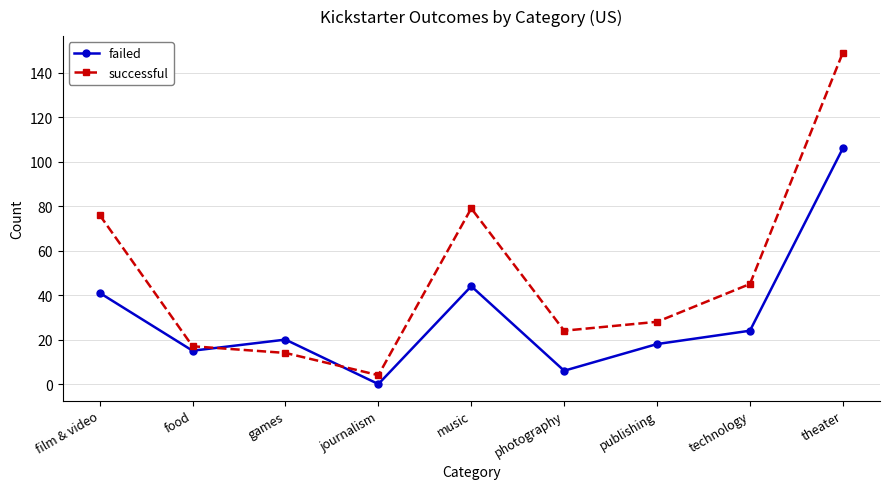

Which series has the widest spread of values?

successful